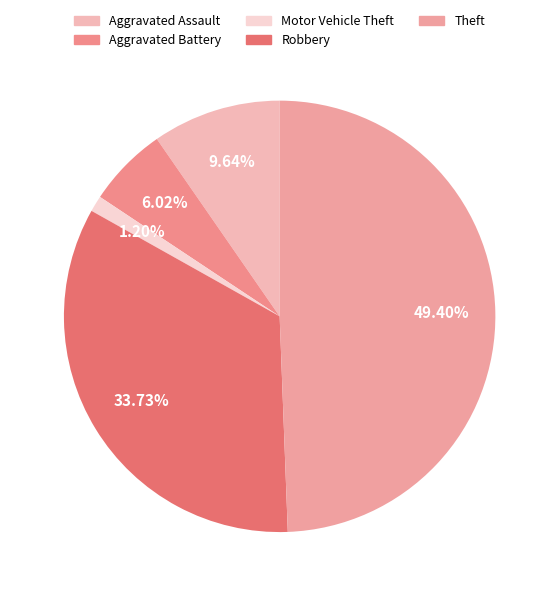

True or false: Theft accounts for 60% of the total.

False